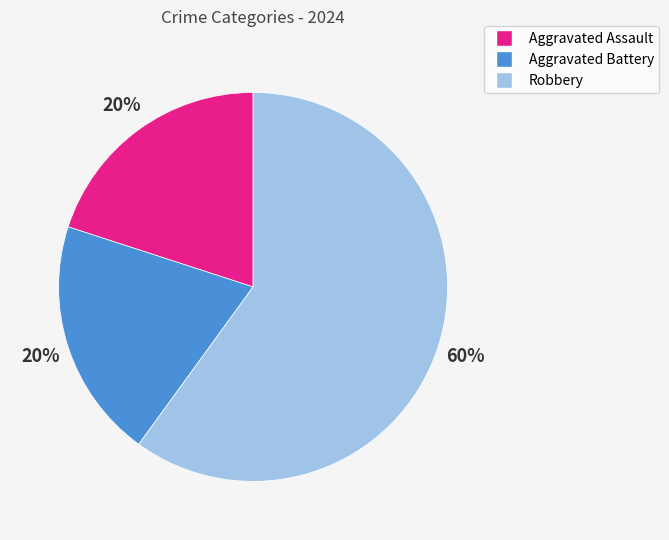

Between Robbery and Aggravated Assault, which is larger?

Robbery